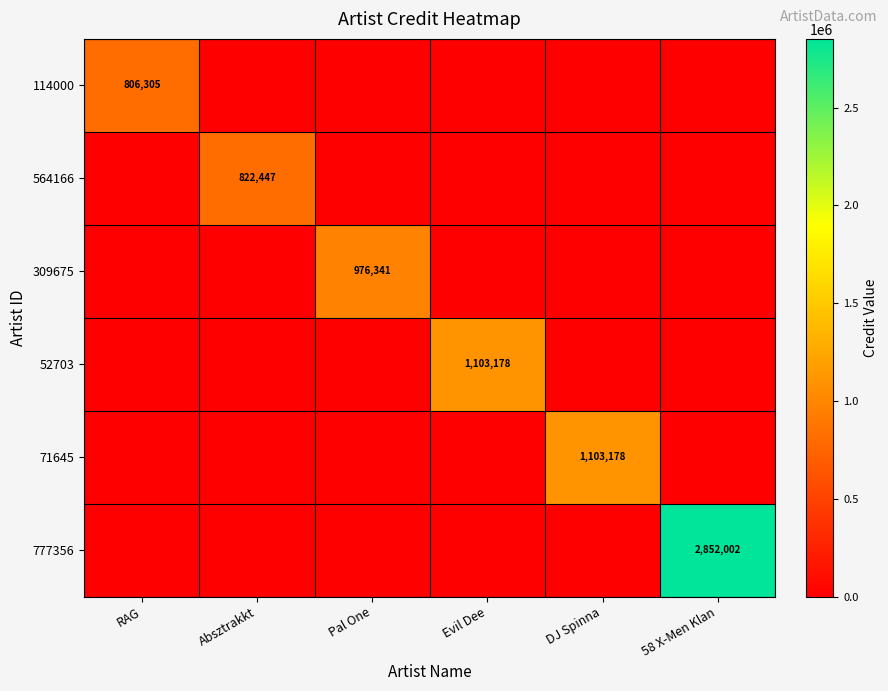

The value of 52703 at Evil Dee is 1931106. True or false?

False